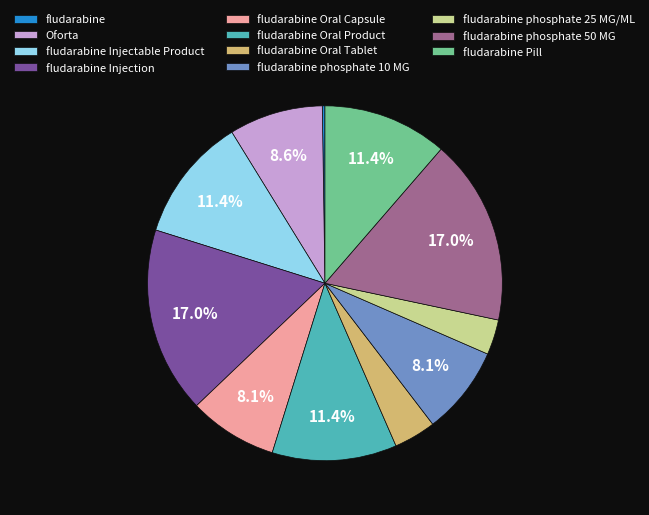

Is there a majority slice in this chart?

No